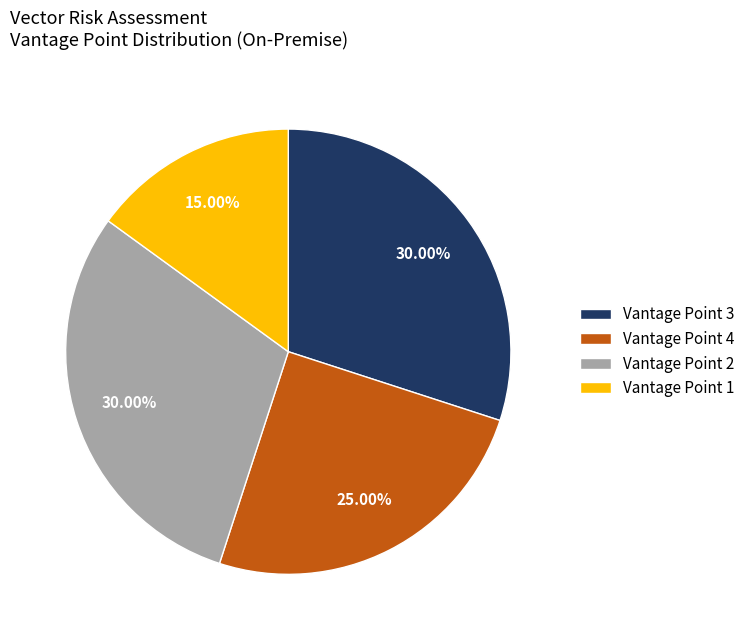

Count the number of slices in the pie.

4